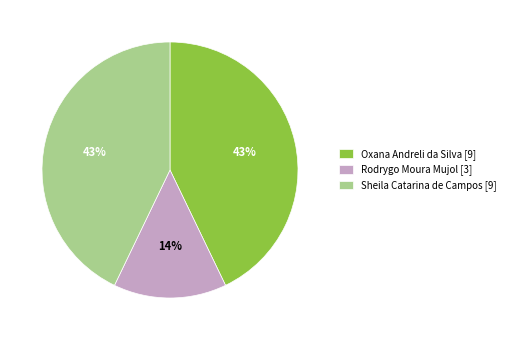

To the nearest percent, what is the difference between the largest and smallest slice percentages?

29%